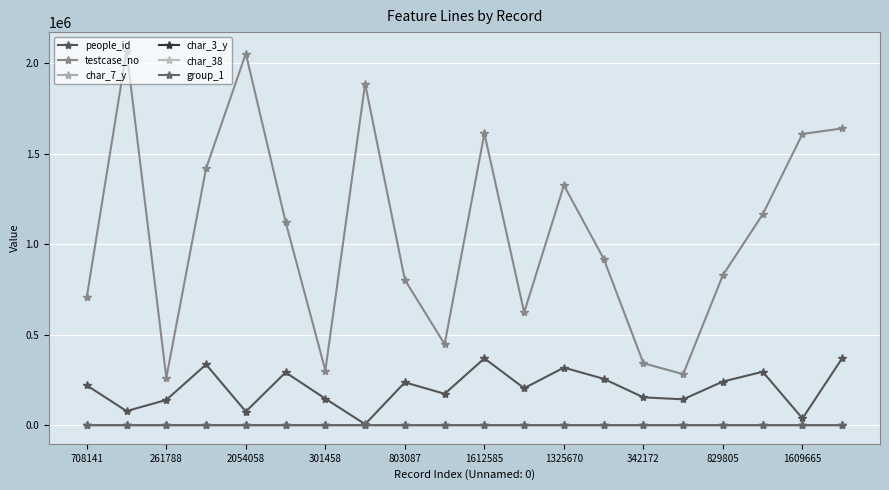

What is the maximum value shown in the chart?

2069429